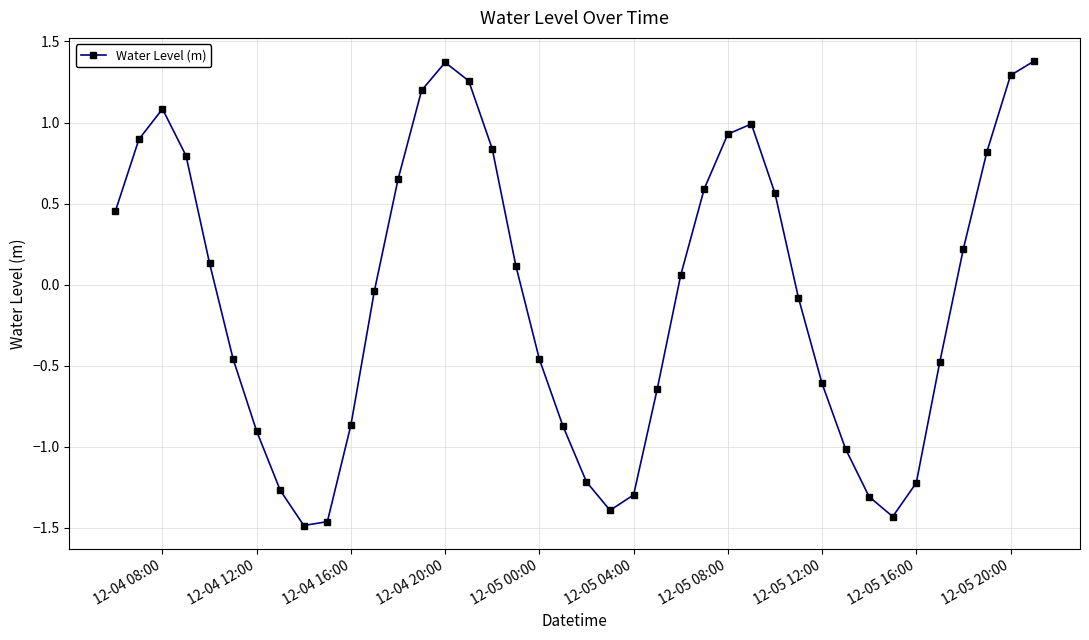

Is this an area chart (filled region under the line)?

No